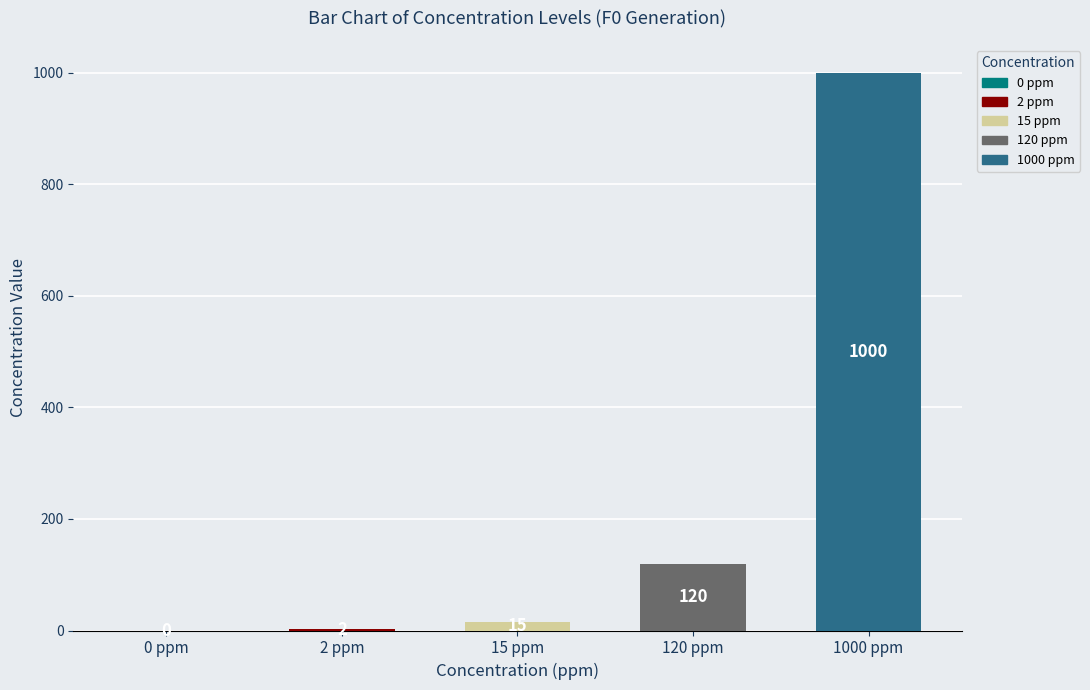

Which series has the largest range (max minus min)?

conc